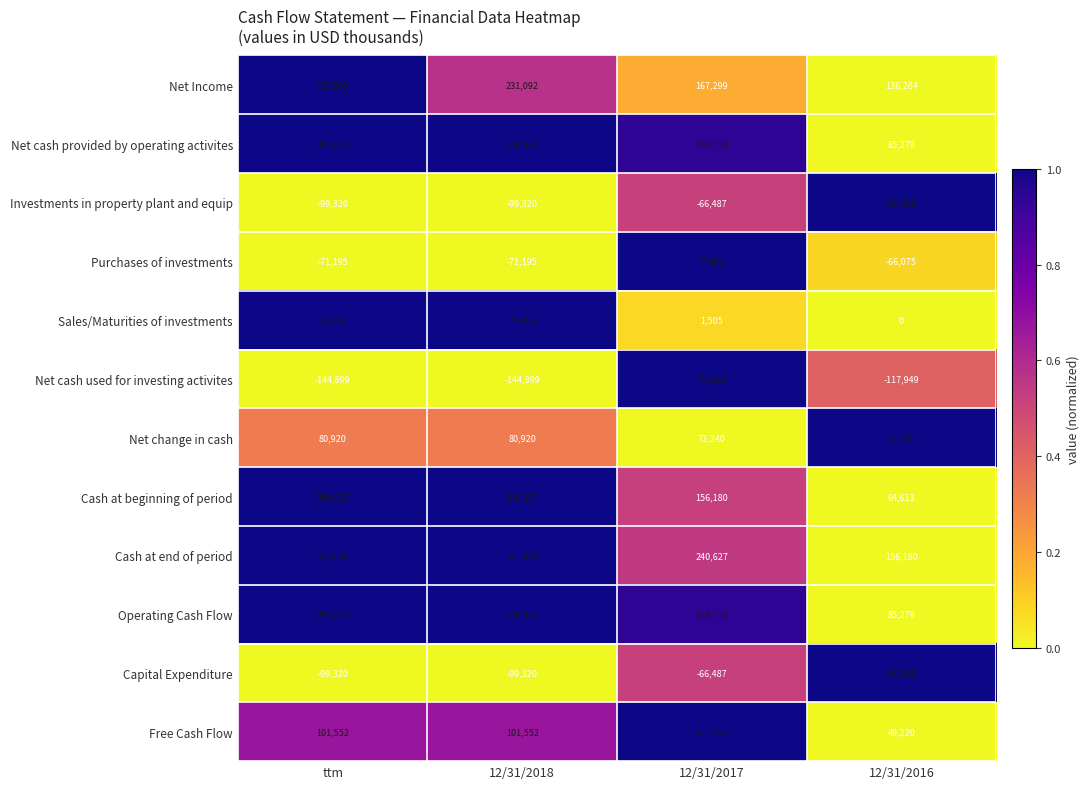

What is the sum of the Operating Cash Flow values at 12/31/2017 and 12/31/2018?

394593